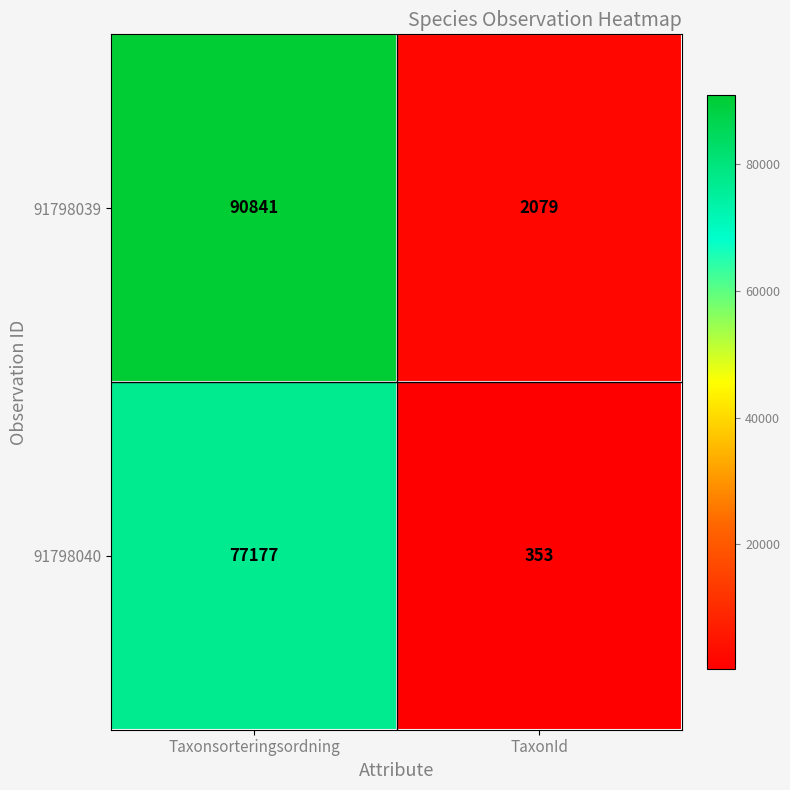

What is the smallest value displayed?

353